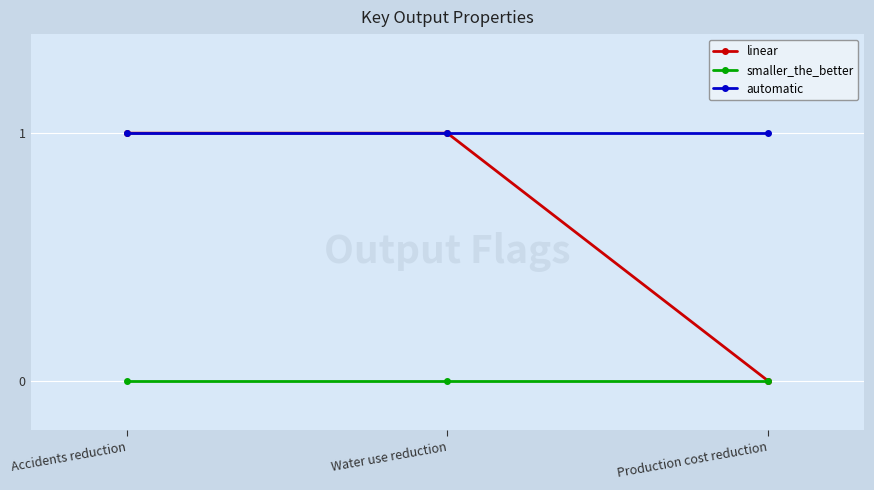

At which label is linear closest to 0?

Production cost reduction